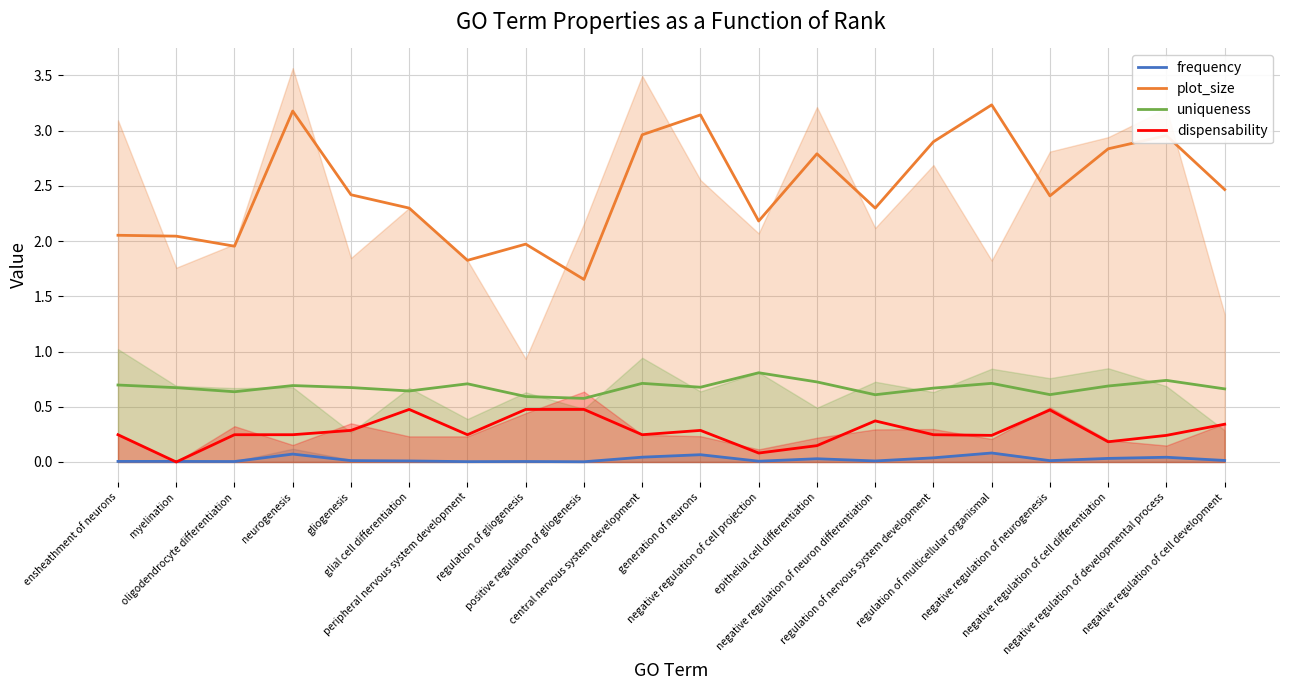

Which series has the largest total across all categories?

plot_size